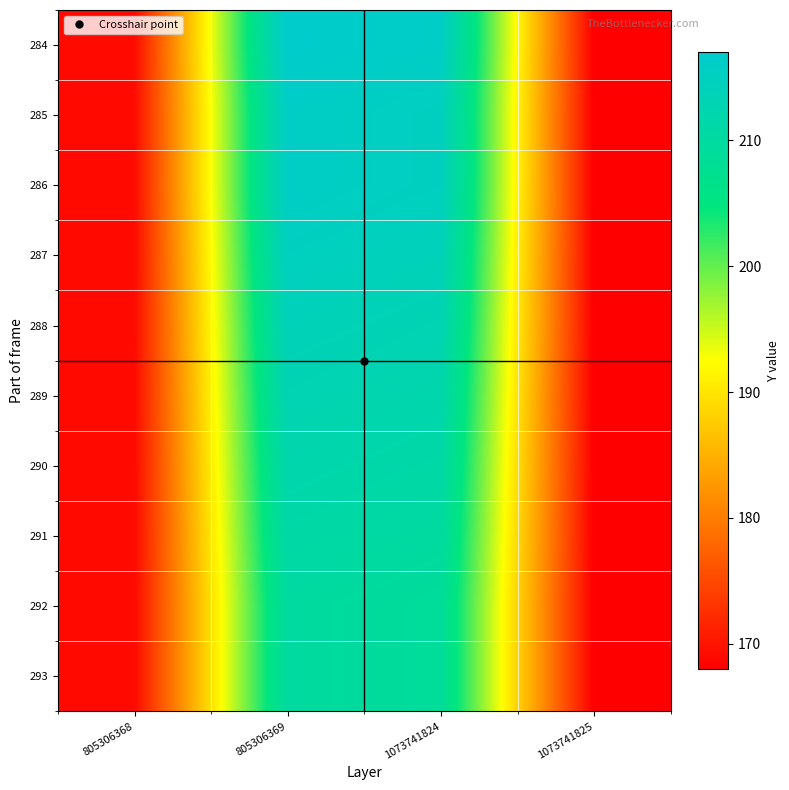

Reading left to right, what are all the values shown in this chart?

284: 805306368=169	805306369=217	1073741824=216	1073741825=168
285: 805306368=169	805306369=216	1073741824=215	1073741825=168
286: 805306368=169	805306369=216	1073741824=215	1073741825=168
287: 805306368=169	805306369=215	1073741824=214	1073741825=168
288: 805306368=169	805306369=214	1073741824=213	1073741825=168
289: 805306368=169	805306369=213	1073741824=212	1073741825=168
290: 805306368=169	805306369=212	1073741824=211	1073741825=168
291: 805306368=169	805306369=211	1073741824=210	1073741825=168
292: 805306368=169	805306369=210	1073741824=209	1073741825=168
293: 805306368=169	805306369=210	1073741824=209	1073741825=168